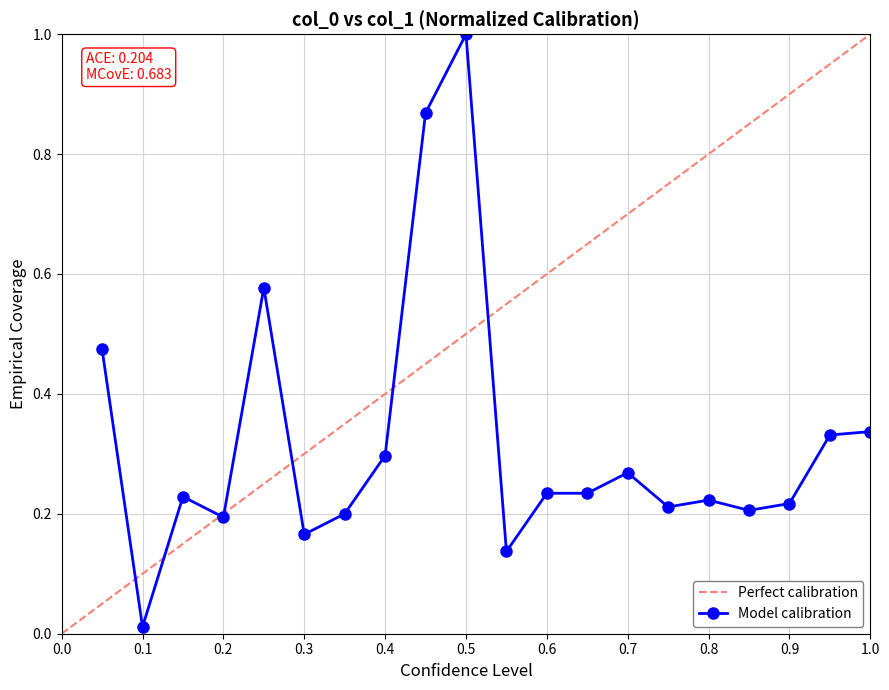

True or false: there are more than 1 points higher than both neighbors.

True